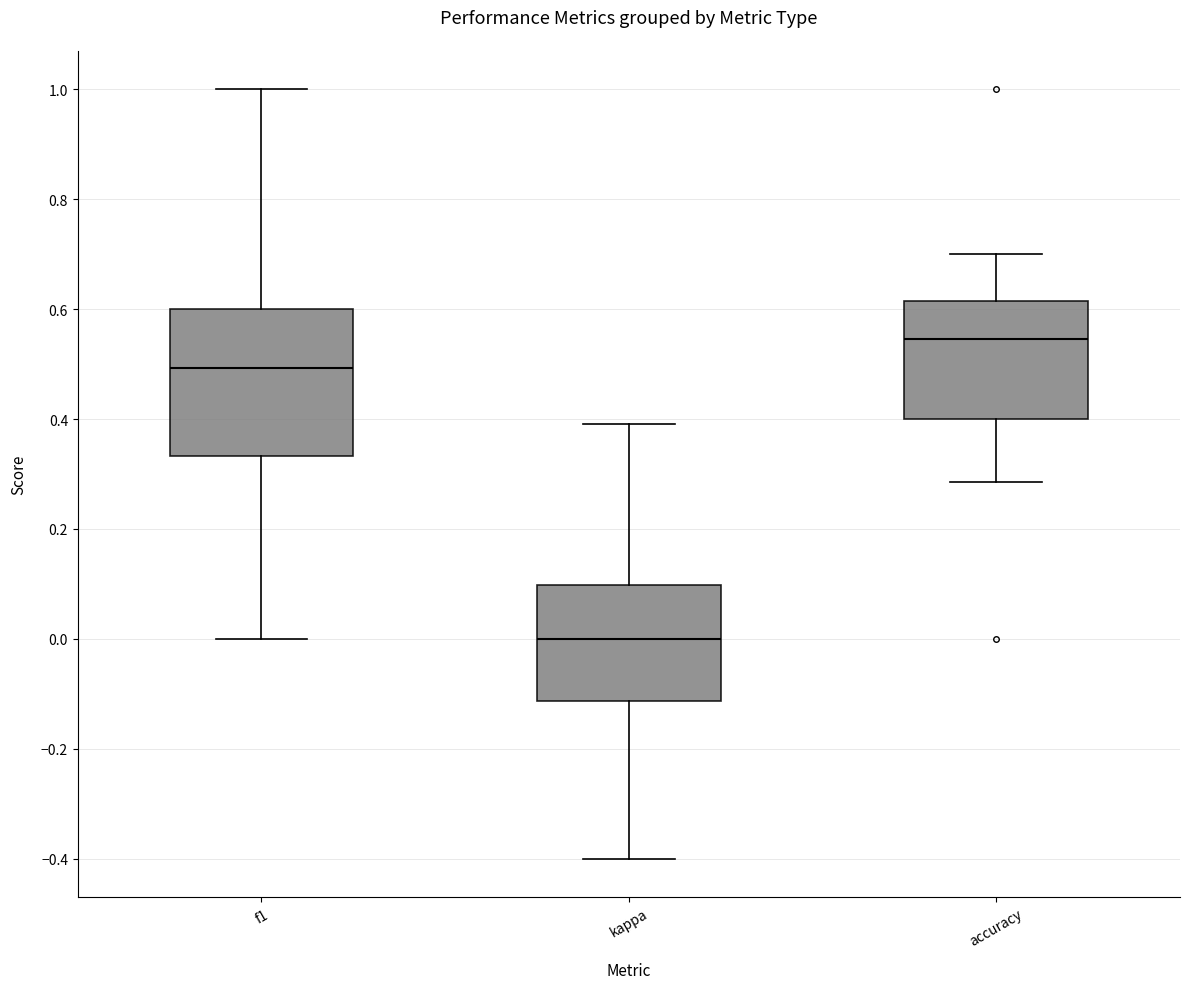

Reading left to right, read every box against the y-axis: the position of its median line, the range the box covers, and the ends of its whiskers. The values are not printed on the chart, so give them approximately, as read against the axis.

f1: median 0.50, box 0.34 to 0.60, whiskers 0.00 to 1.00
kappa: median 0.00, box -0.12 to 0.10, whiskers -0.40 to 0.40
accuracy: median 0.54, box 0.40 to 0.62, whiskers 0.28 to 0.70